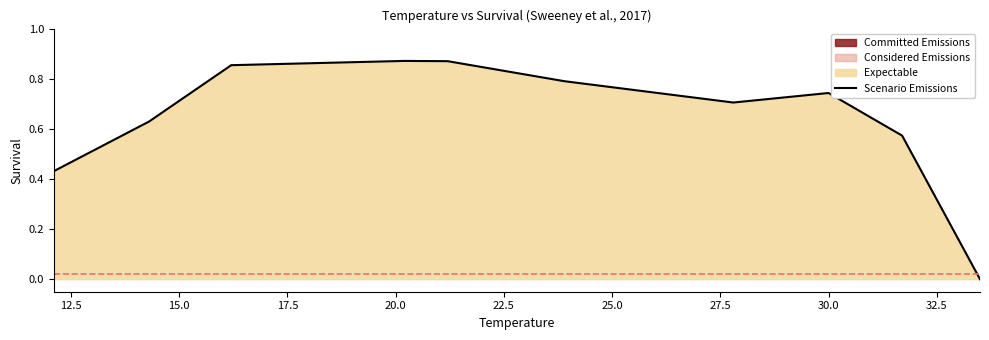

How many lines are shown in the chart?

1